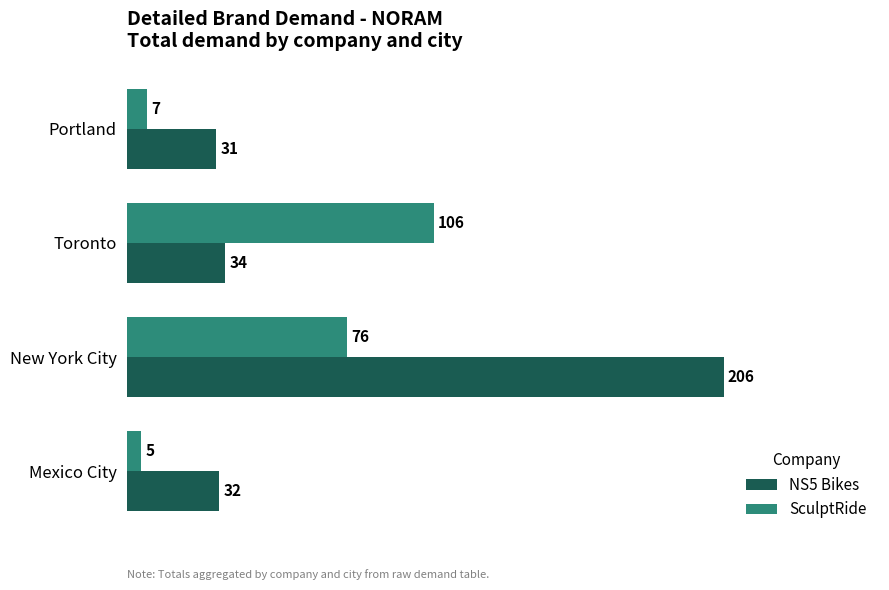

What is the difference between the maximum and minimum values in the NS5 Bikes series?

175